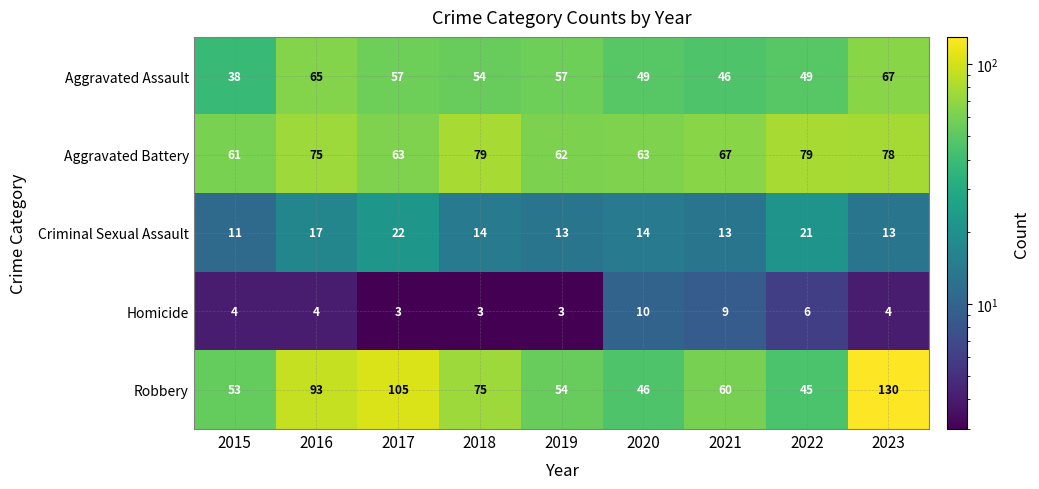

Is it true that Criminal Sexual Assault equals 22 at 2017?

True